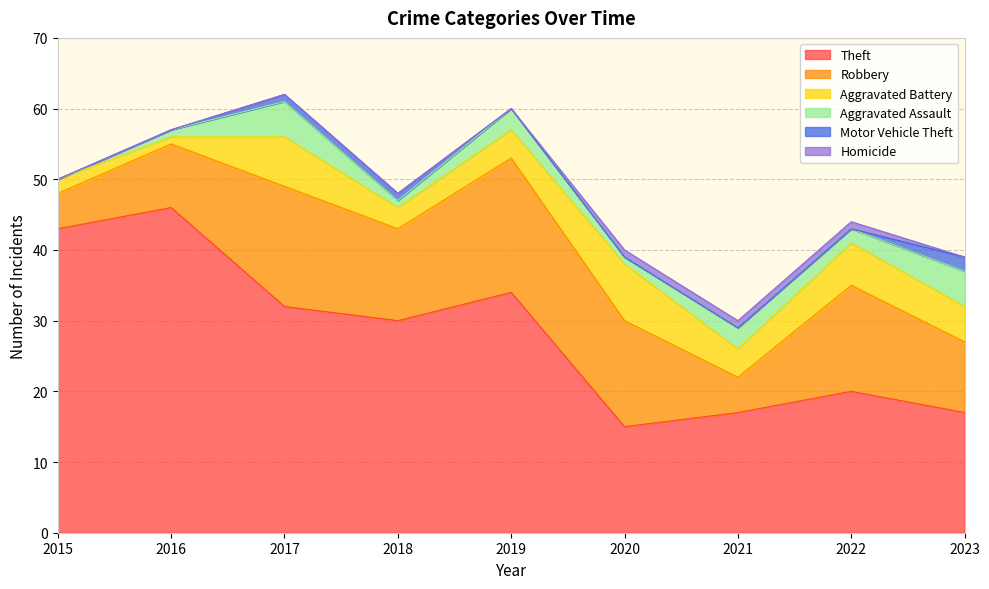

How many data points in Aggravated Battery are less than 4?

3